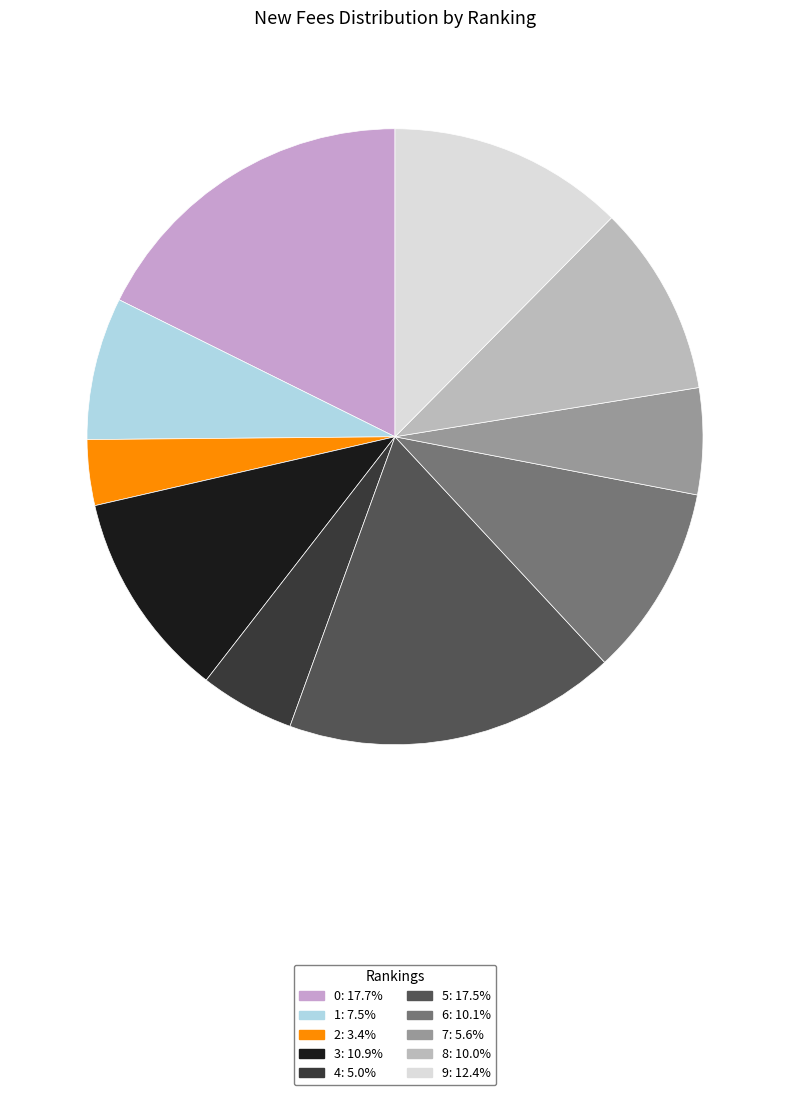

How many segments does this pie chart have?

10